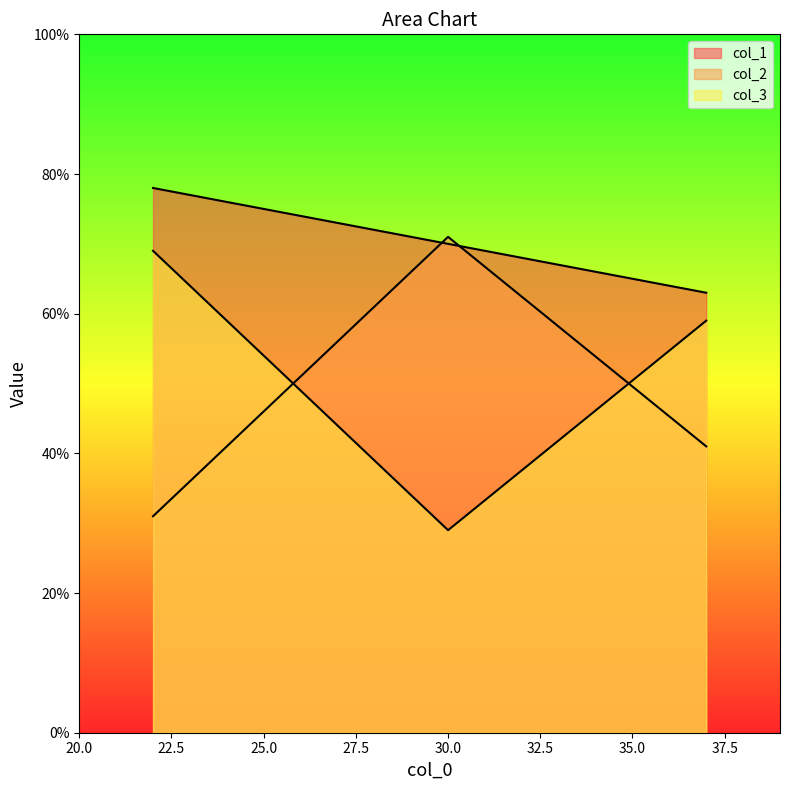

Reading left to right, extract all data points from this chart.

col_1: 78	70	63
col_2: 31	71	41
col_3: 69	29	59